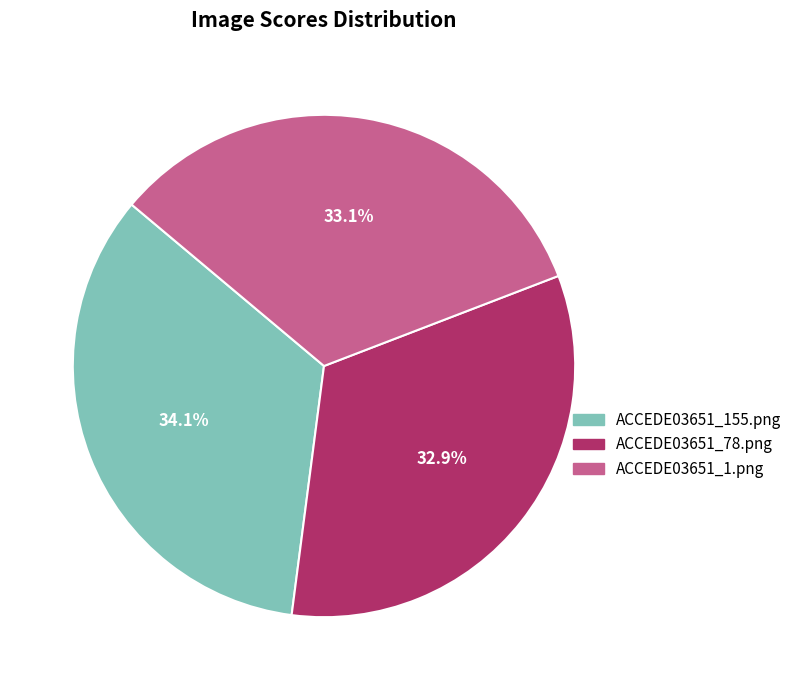

How many segments does this pie chart have?

3